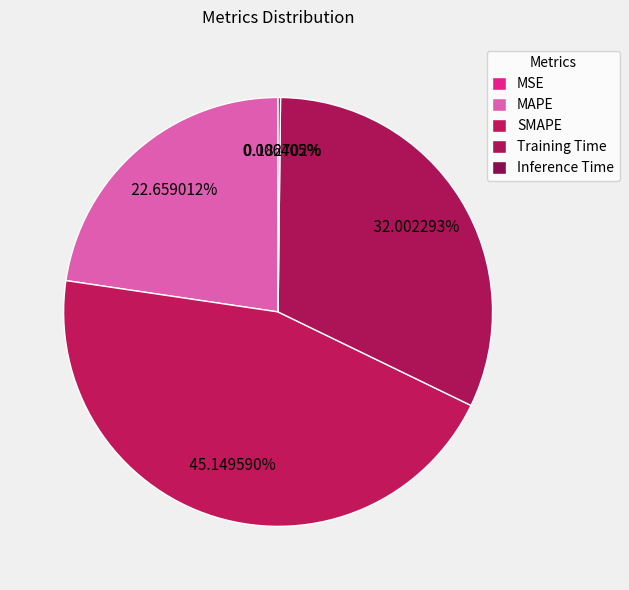

Count the number of slices in the pie.

5